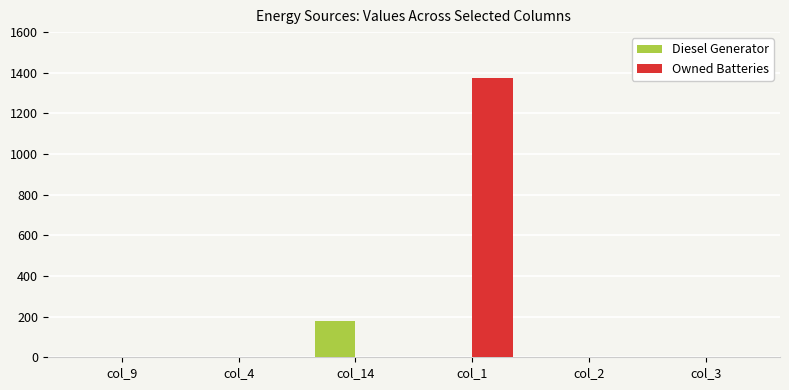

Which series has the largest total across all categories?

Owned Batteries